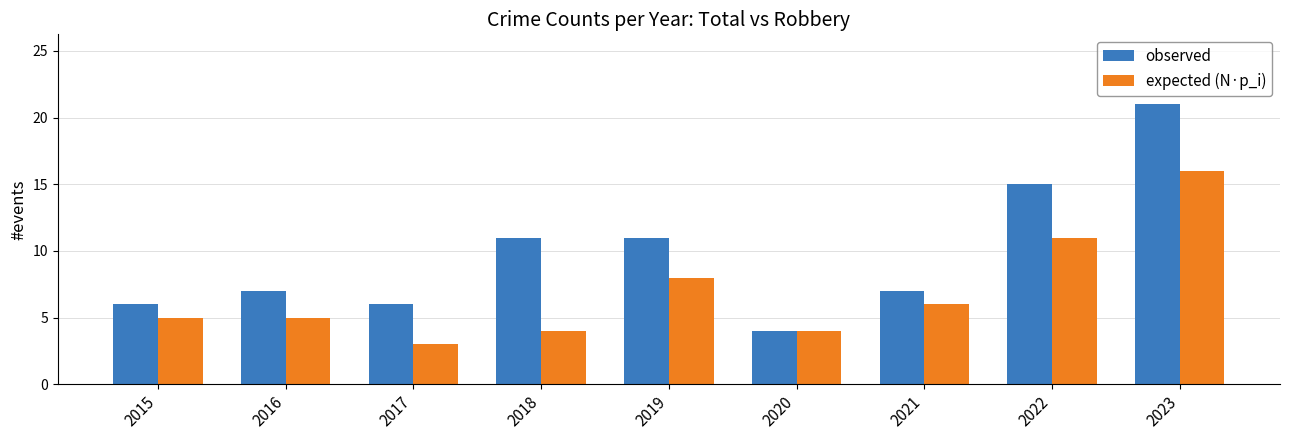

What is the sum of all observed values?

88